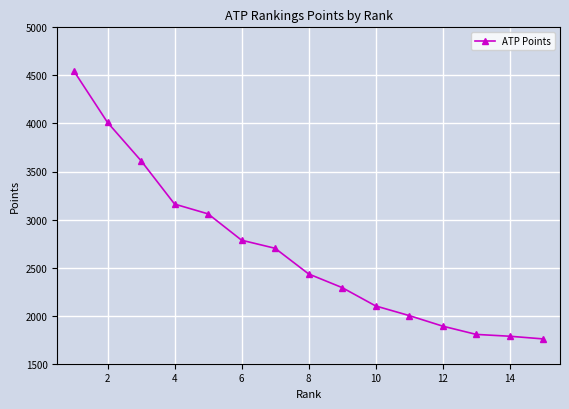

What is the average value?

2663